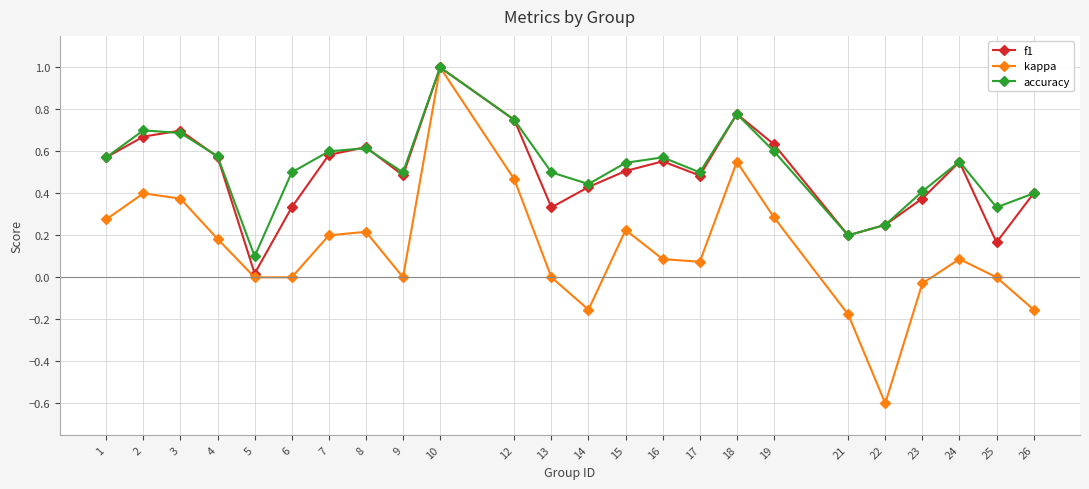

At which category does accuracy reach its first local valley?

5